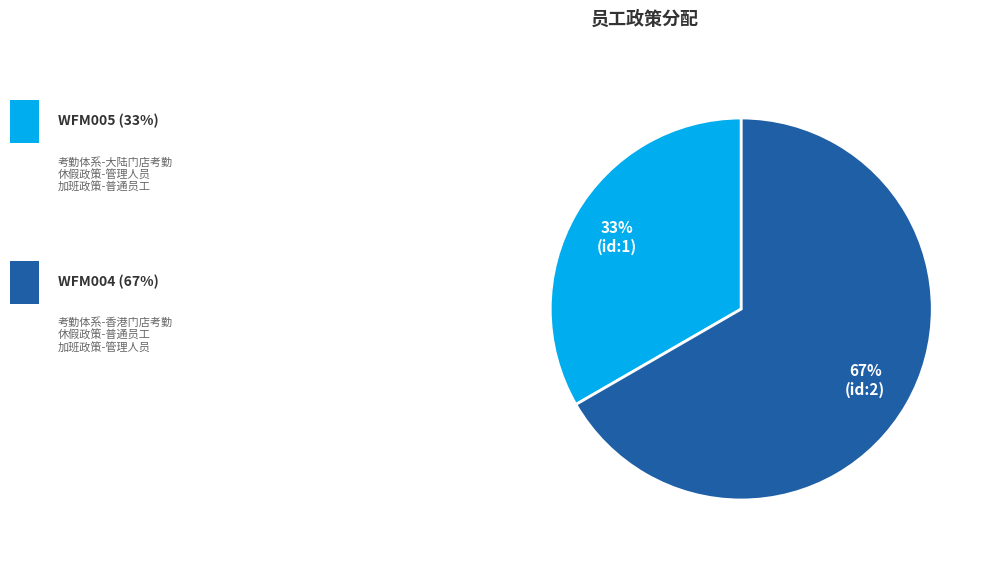

Is there a majority slice in this chart?

Yes